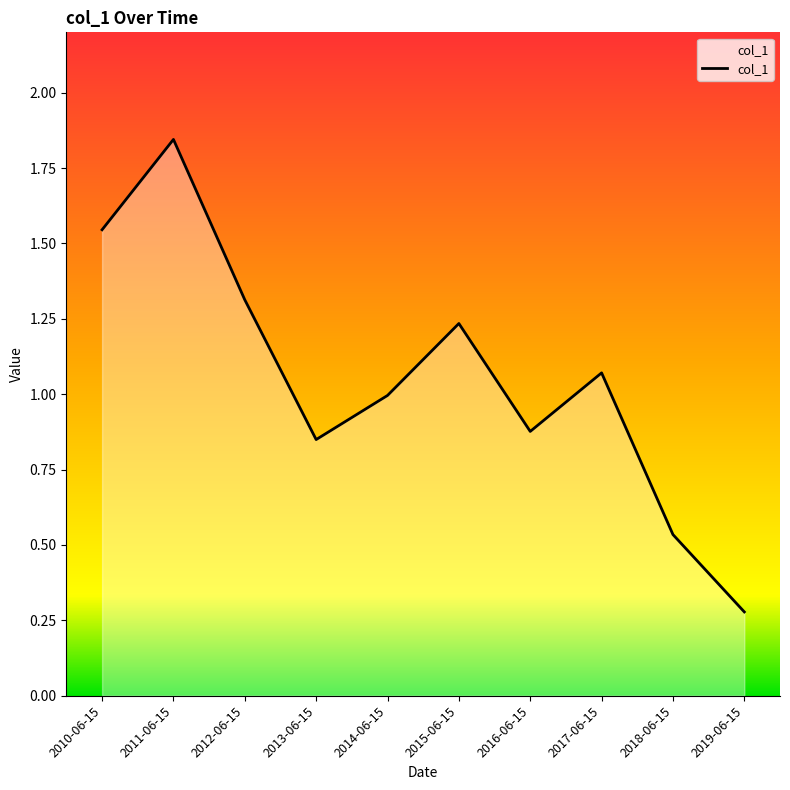

Where is the data nearest to the value 1?

2014-06-15